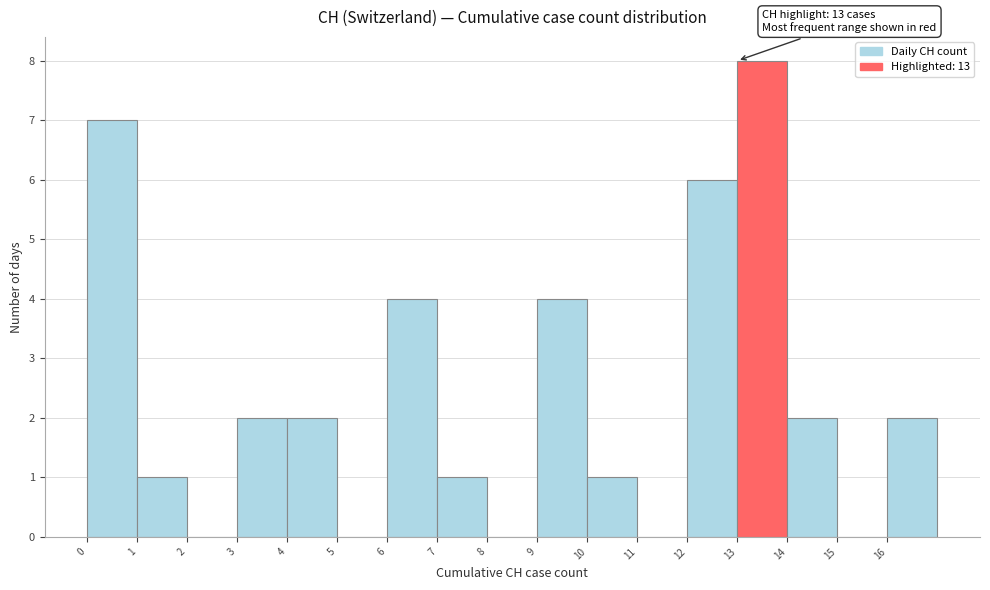

Over which range of the x-axis is the bar tallest?

13 to 14